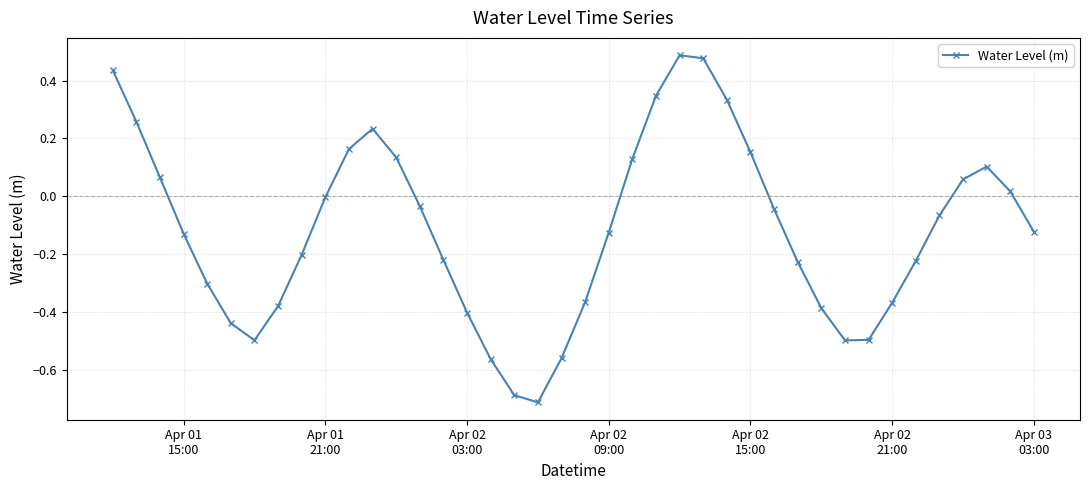

How many distinct data groups are displayed?

1